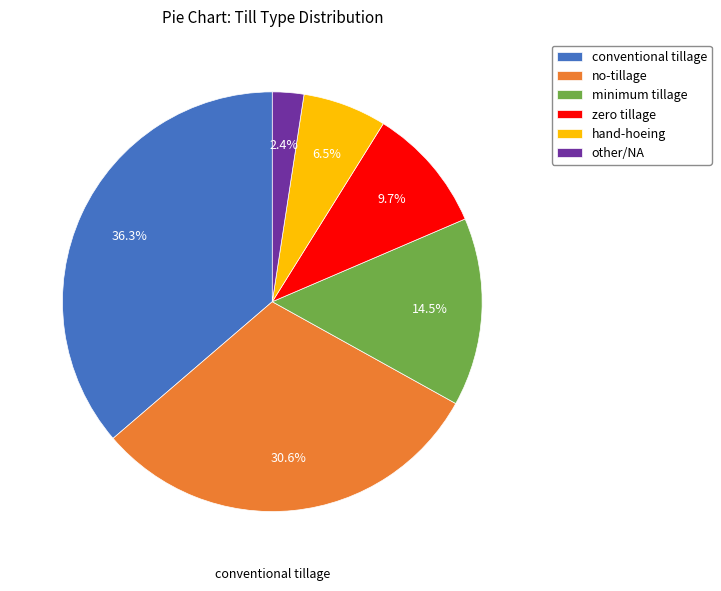

Which slice is the smallest?

other/NA